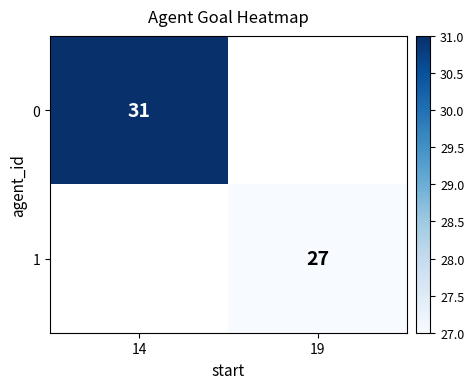

True or false: 0 has a value of 45 at 14.

False